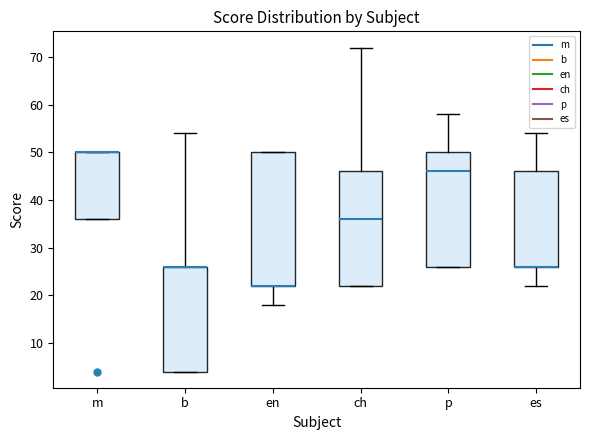

Where is the lower edge of the box for p on the y-axis? The values are not printed on the chart, so give them approximately, as read against the axis.

26